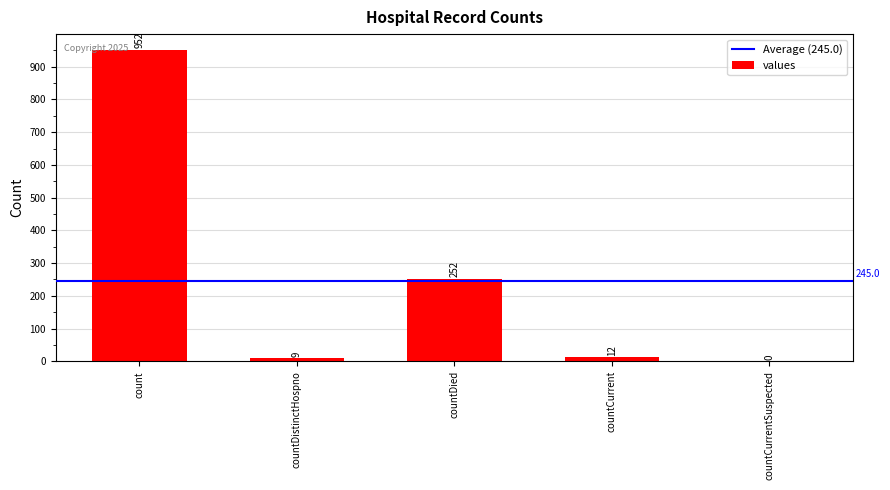

What is the approximate value at count, to the nearest 100?

1000